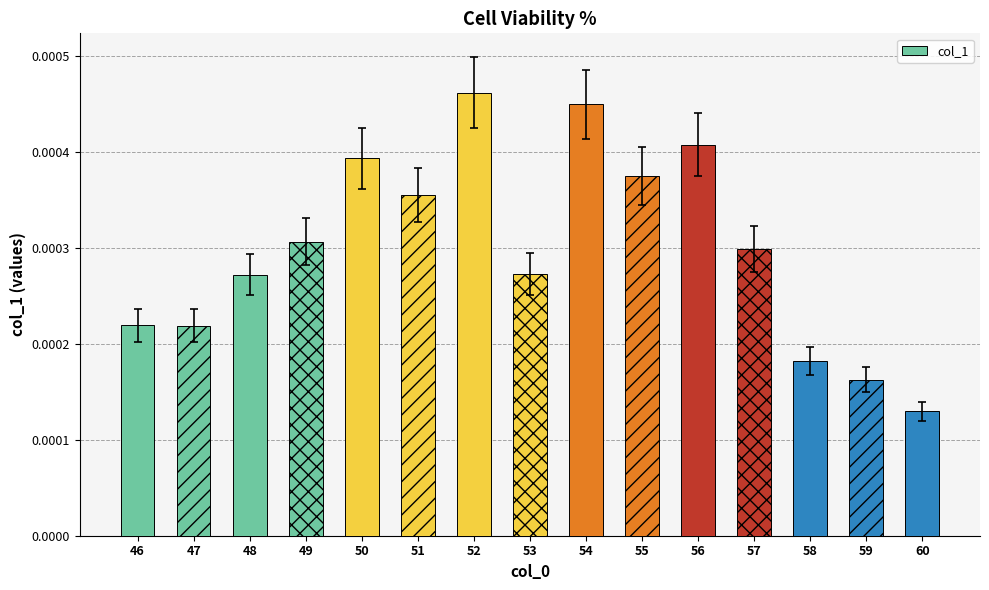

Count the values in the range 0 to 1.

15